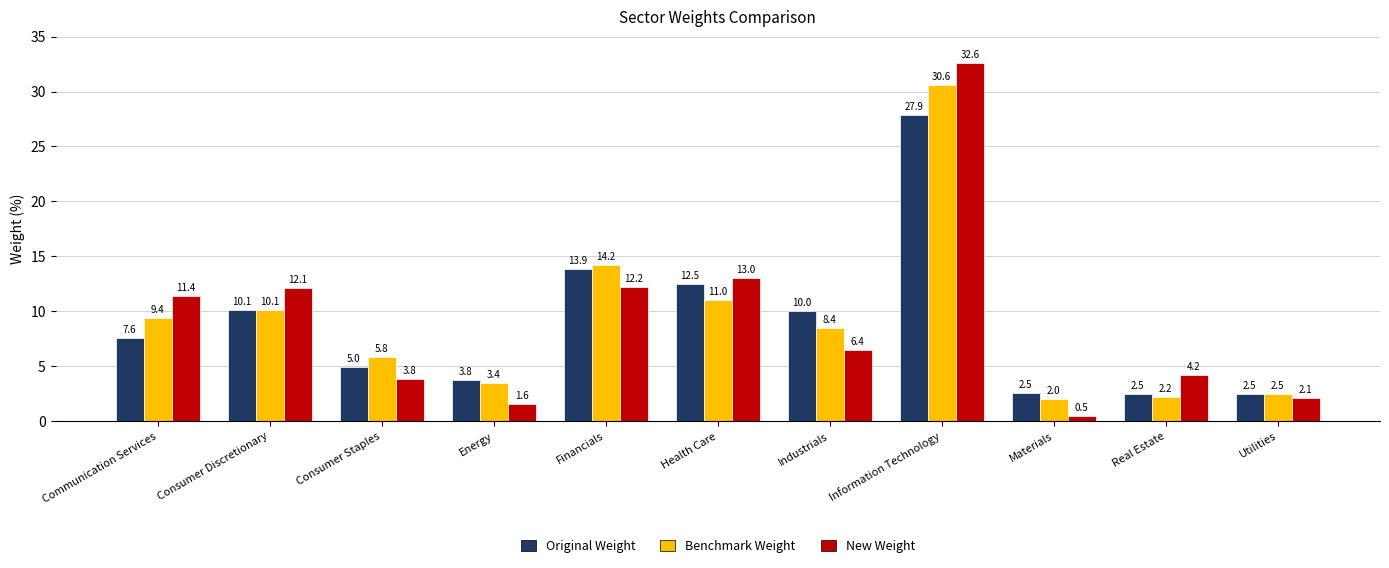

Read the Original Weight value at Communication Services.

7.6